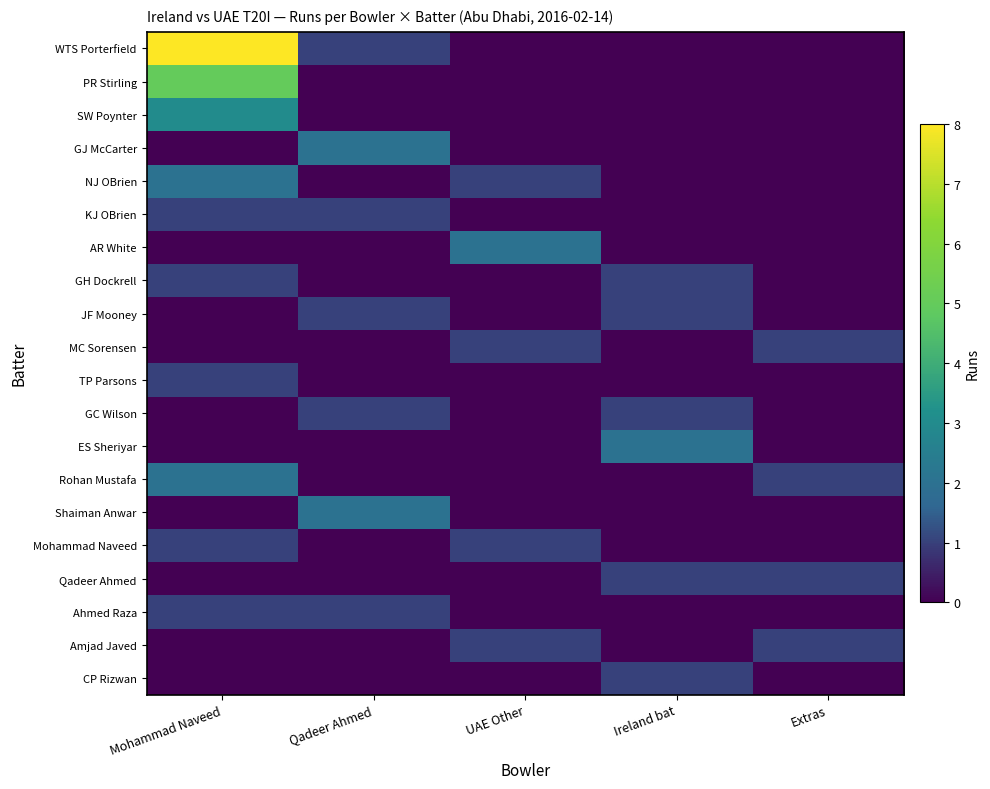

Between Ireland bat and Extras, which series saw the biggest shift?

ES Sheriyar